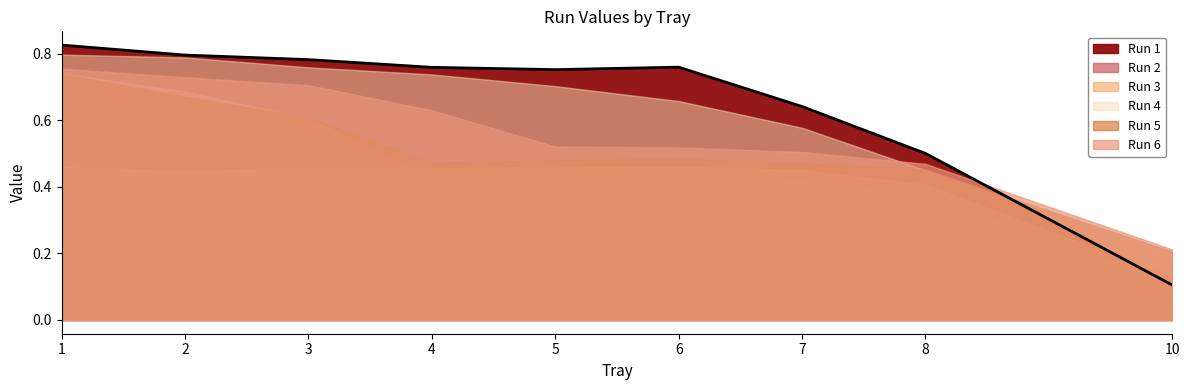

Rank the categories by Run 3 value from lowest to highest.

10, 8, 2, 7, 4, 3, 5, 1, 6